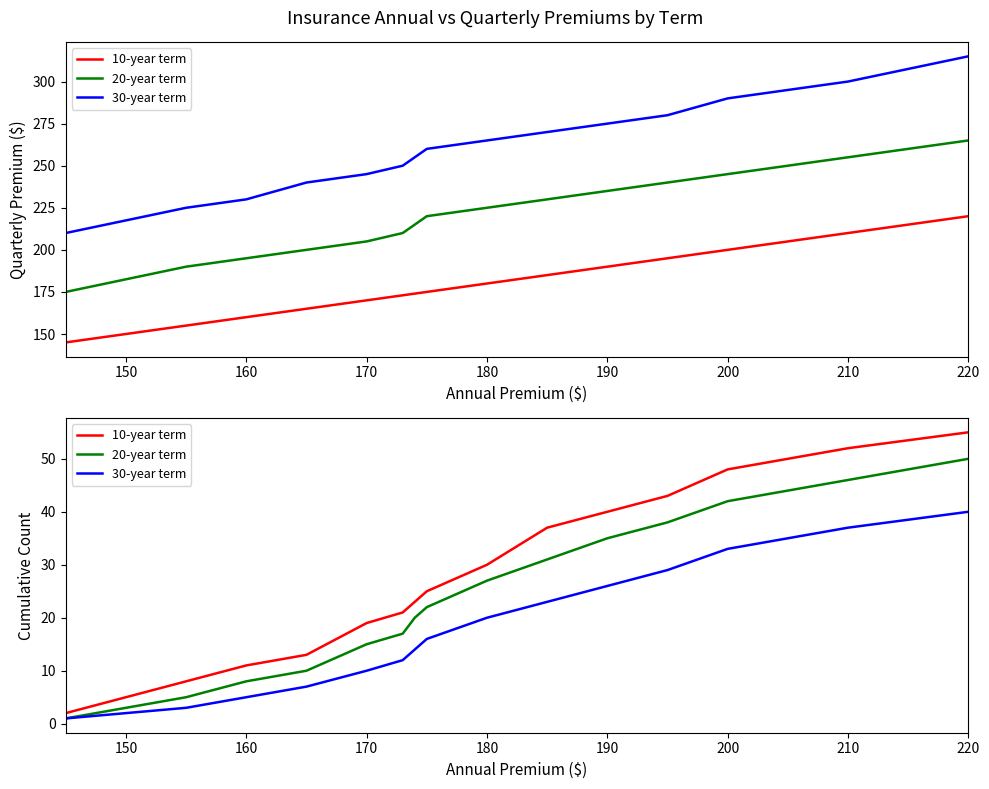

How many data points in 10-year term are above 25?

7